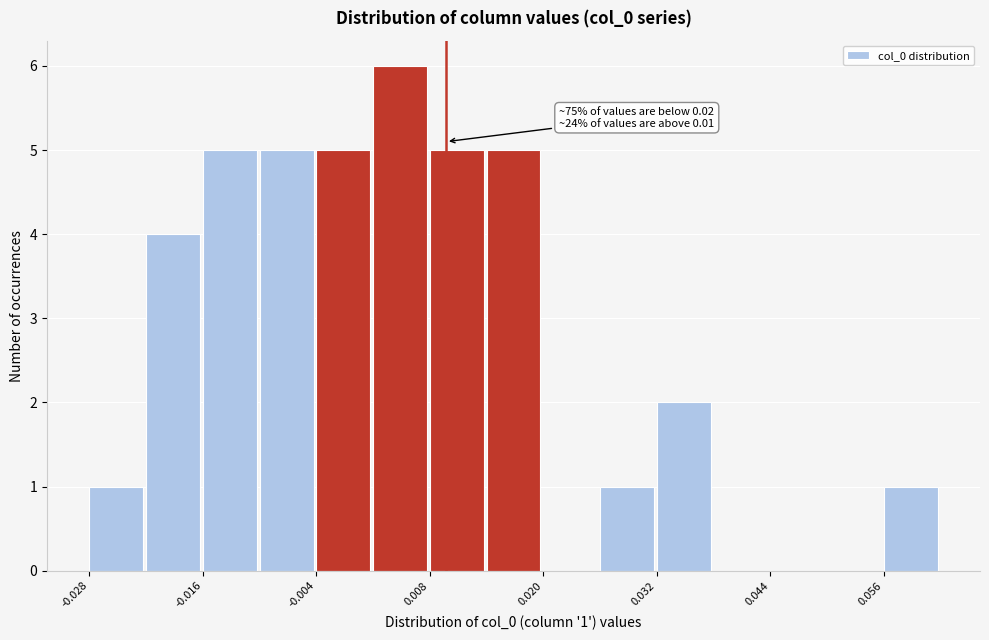

Around what value on the x-axis is the tallest bar? Give the approximate position of its centre, as read against the axis.

0.006